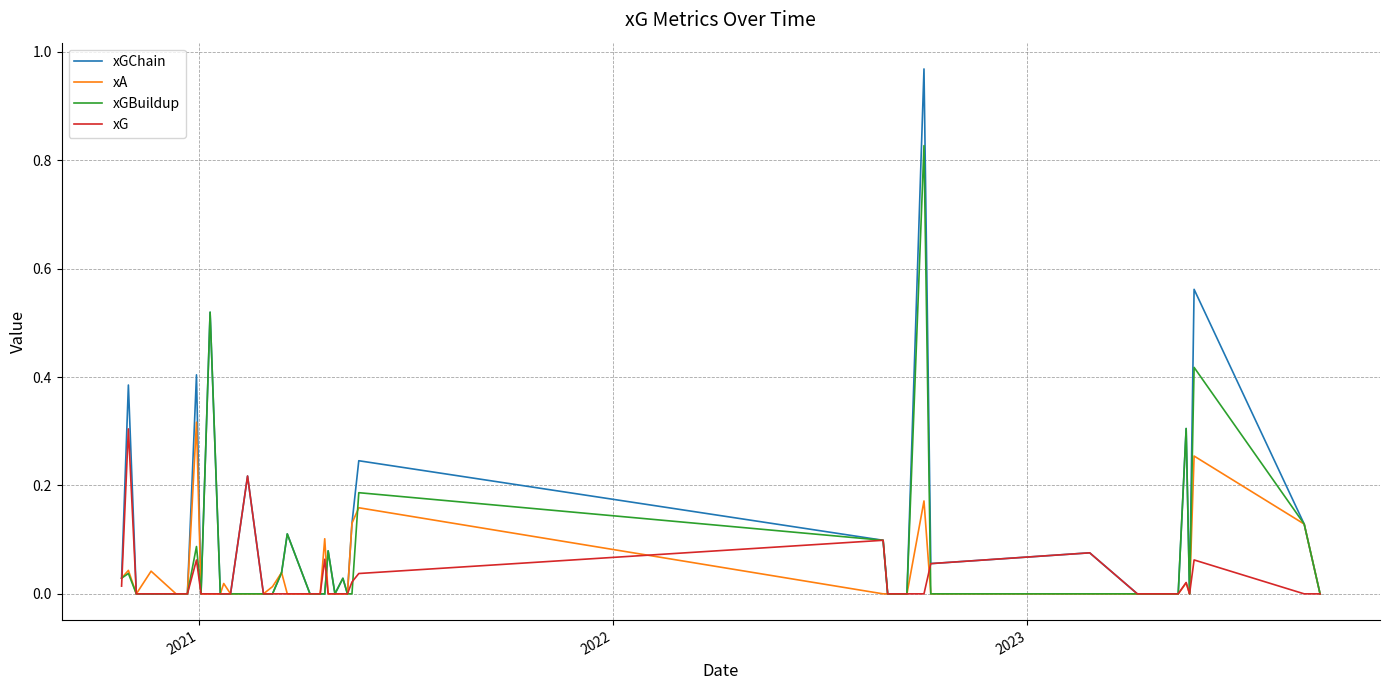

Which series has the widest spread of values?

xGChain